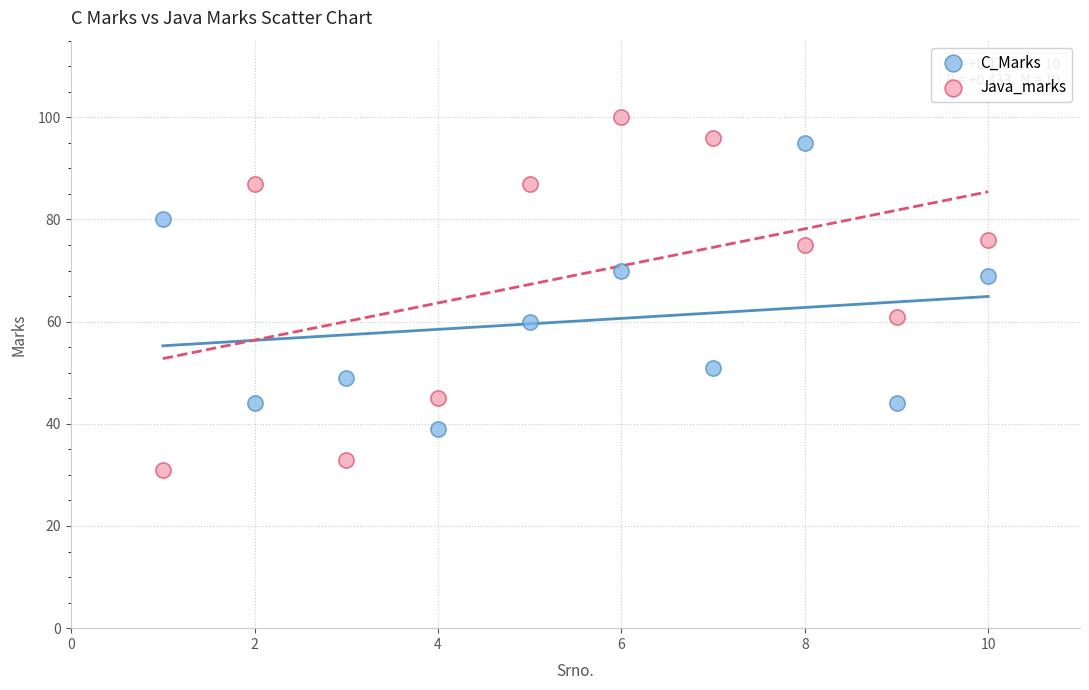

Which series has the widest spread of Y values?

Java_marks